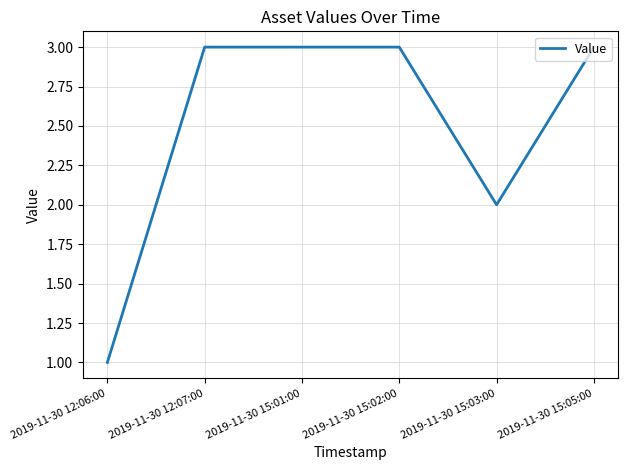

What is the difference between the maximum and minimum values?

2